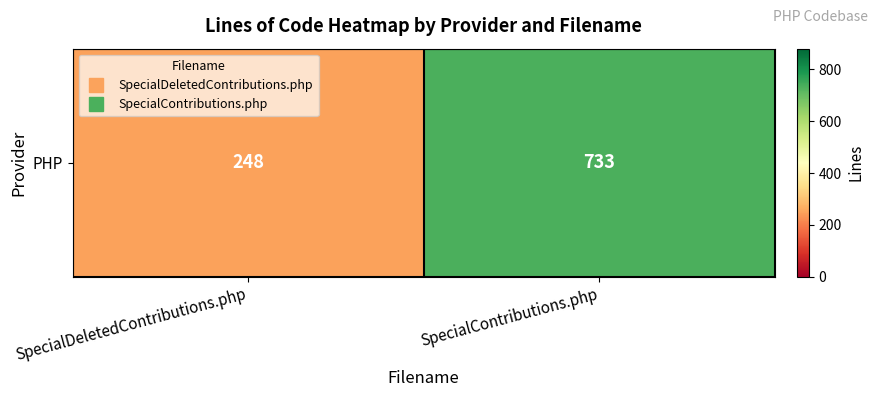

What value does the data have at SpecialDeletedContributions.php, to the nearest 10?

250